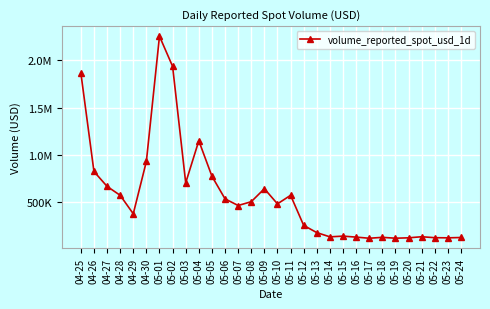

Which category has the lowest value across all series?

05-17